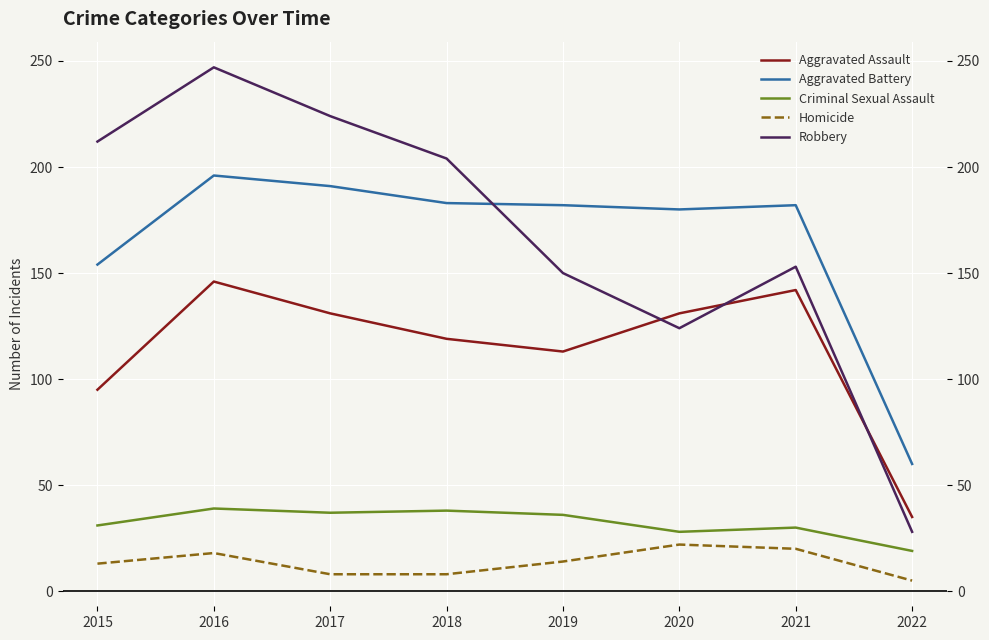

Which series has the largest total across all categories?

Robbery